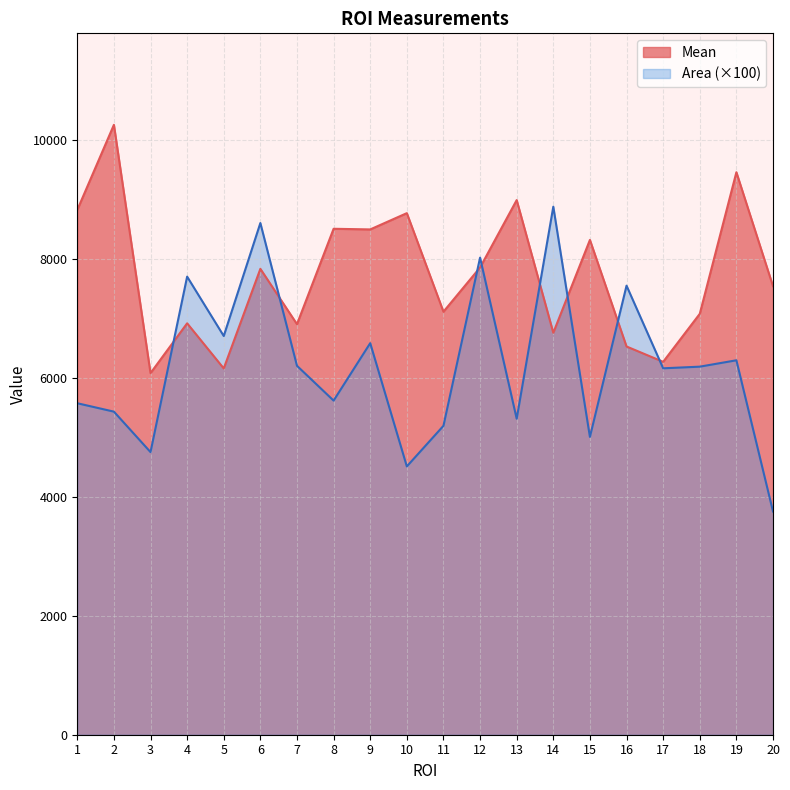

The value of Mean at 10 is 8766.9. True or false?

True